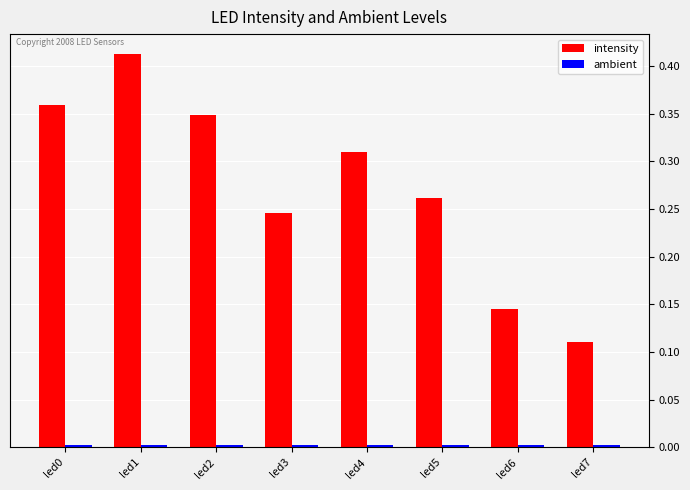

Which label corresponds to the largest value in the chart?

led1